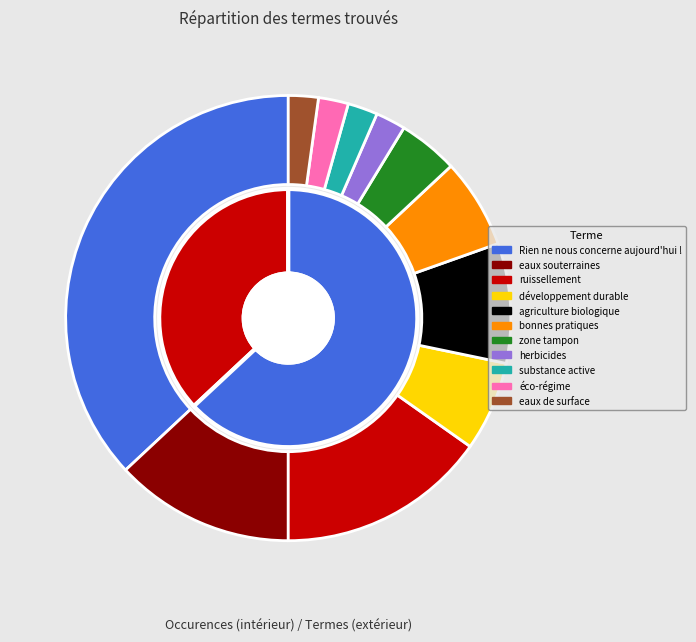

What is the ratio of the value at agriculture biologique to the value at eaux souterraines?

0.7